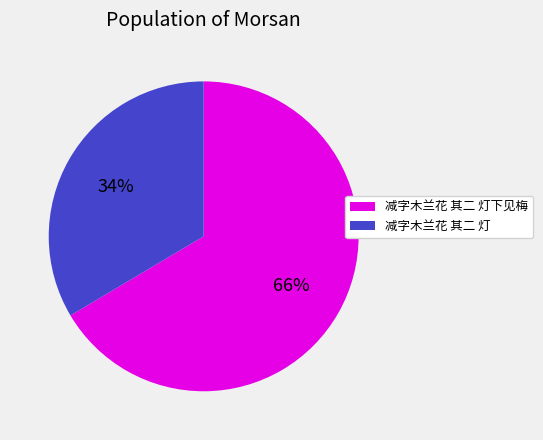

What percentage is the 减字木兰花 其二 灯 slice, to the nearest percent?

34%